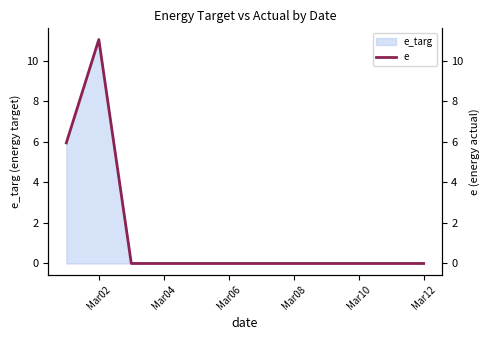

True or false: the data shows 0.0 at Mar08.

True